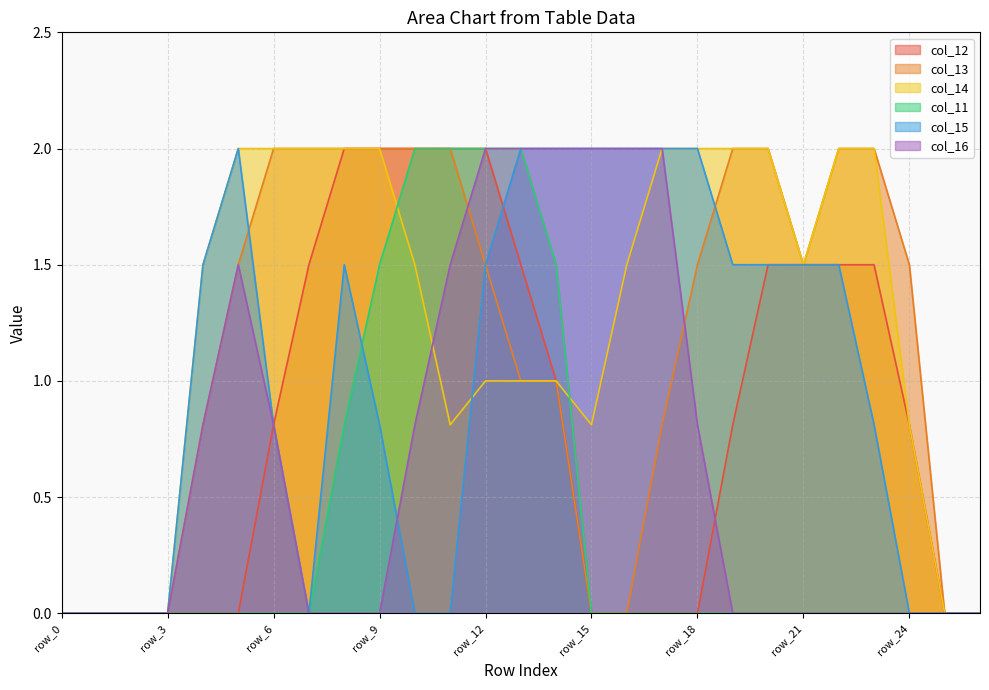

Which category has the lowest value in the col_12 series?

row_0